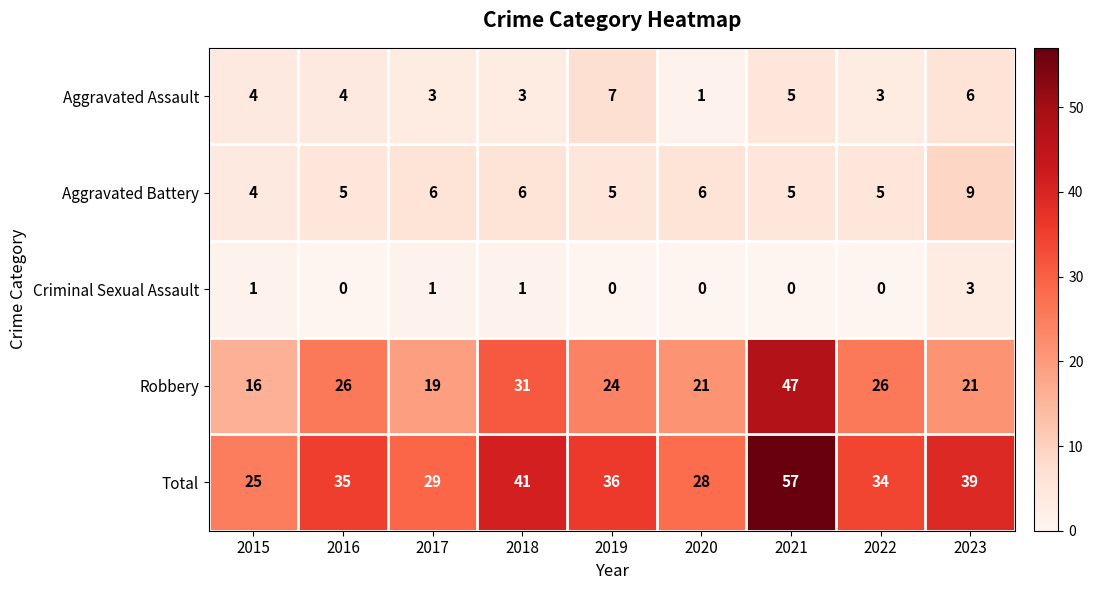

At which category is the sum across all series the highest?

2021